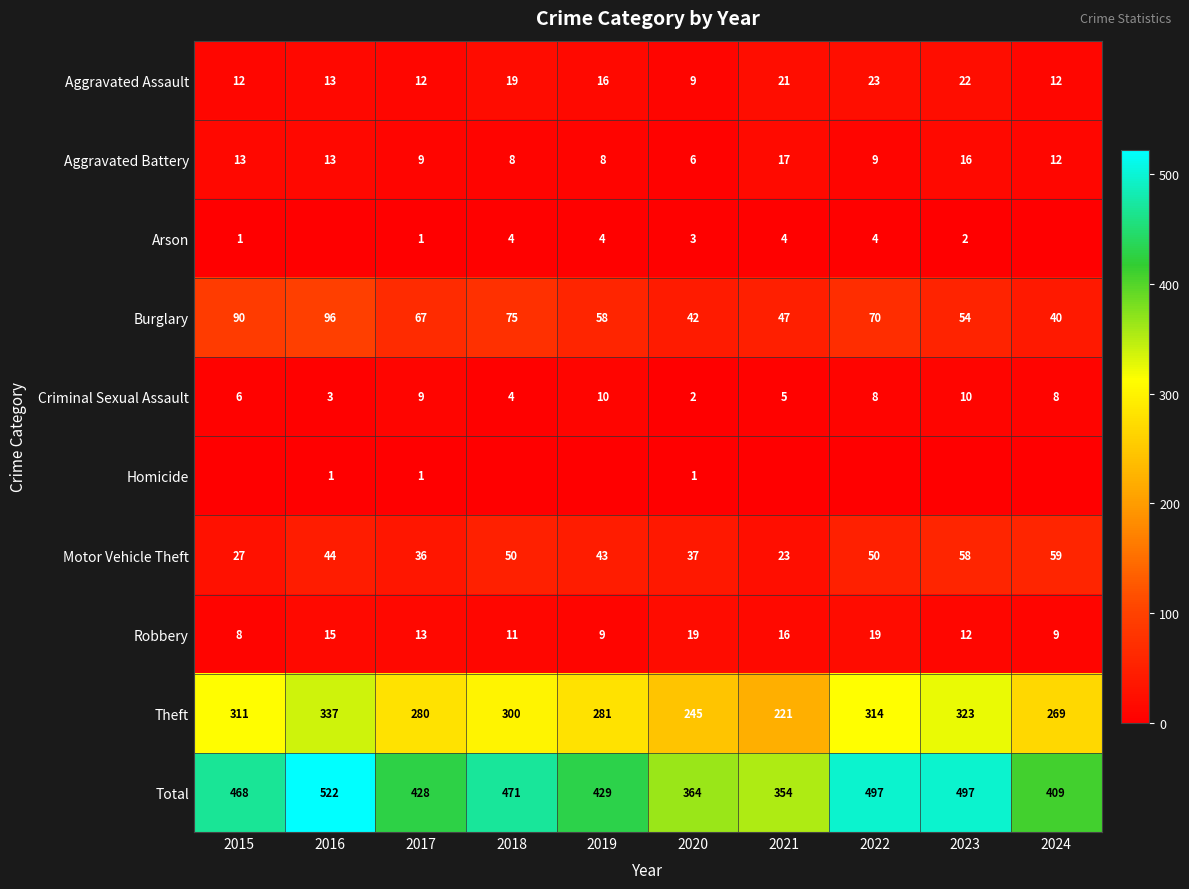

Is the value of Arson at 2023 greater than the value of Burglary at 2024?

No